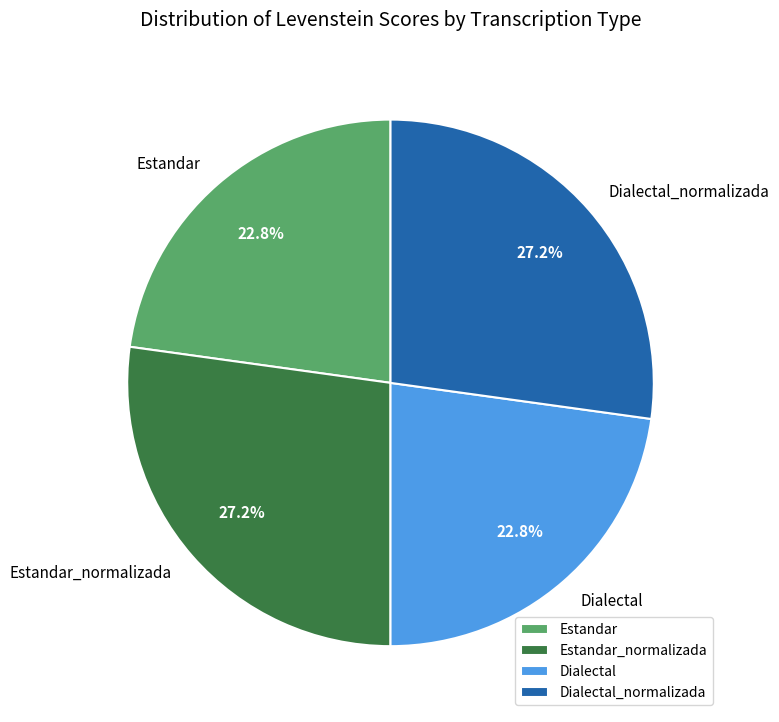

Is it true that Dialectal_normalizada is 27% of the pie?

True